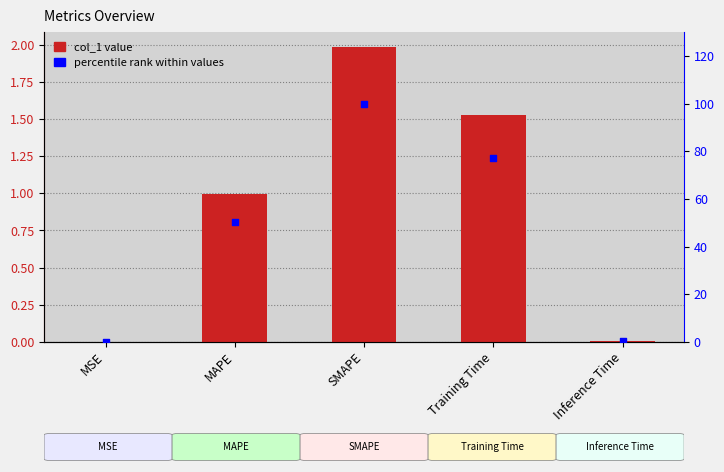

Which series reaches the maximum Y coordinate?

percentile rank